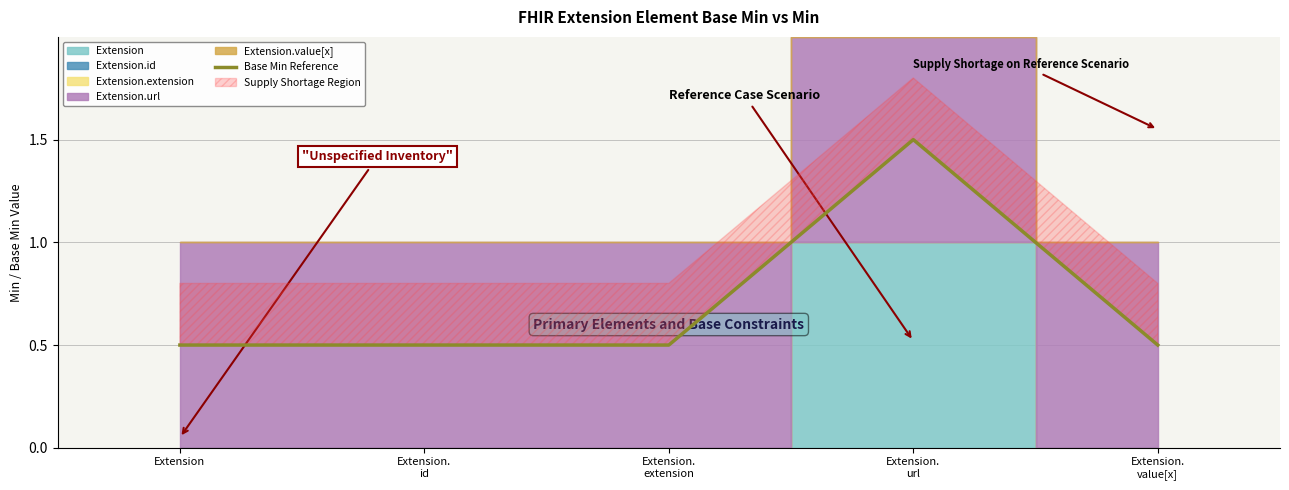

Read the value at Extension.
id.

0.5